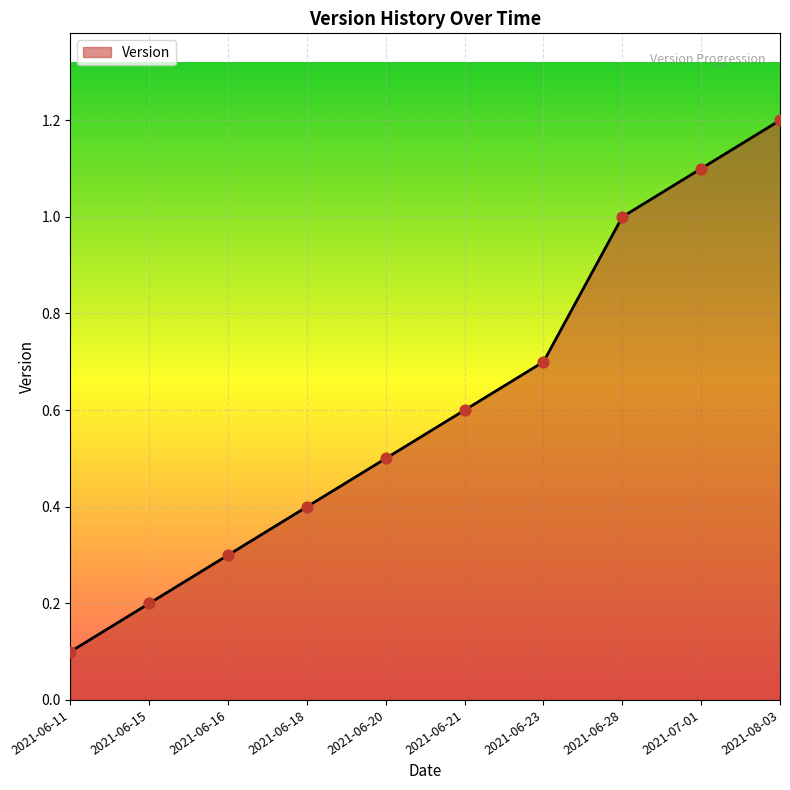

Between 2021-06-18 and 2021-07-01, which is larger?

2021-07-01